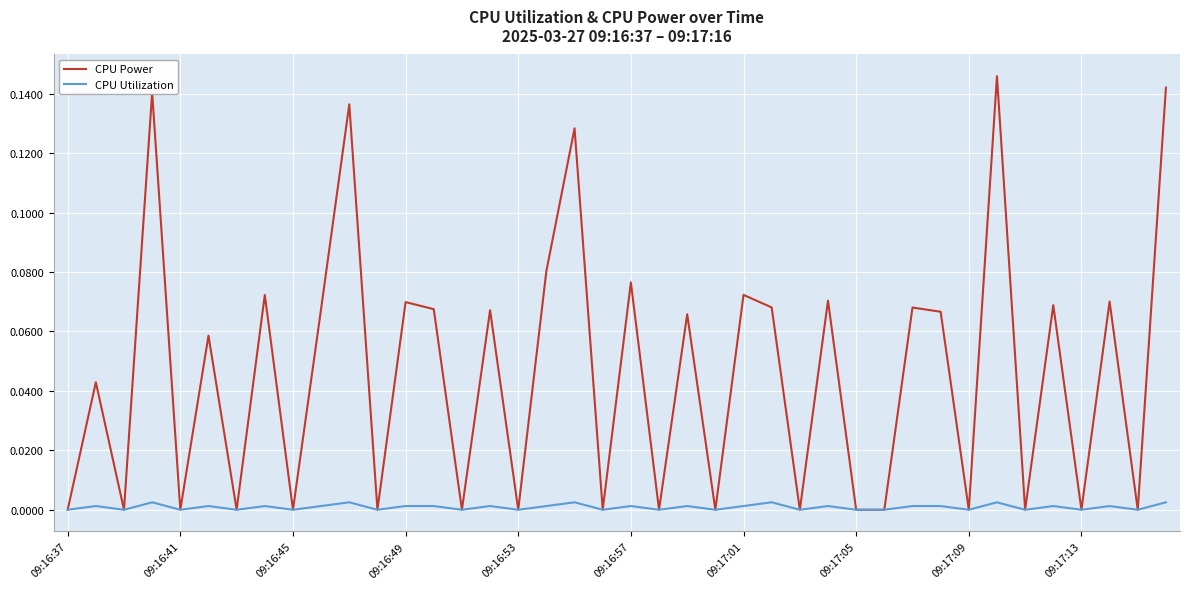

Which series has the largest total across all categories?

CPU Power